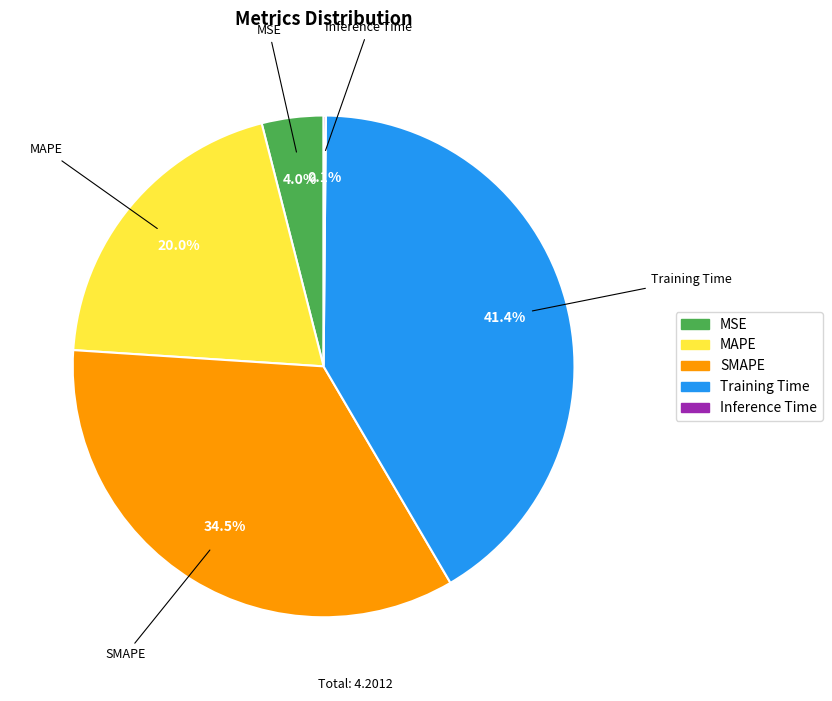

Between MAPE and SMAPE, which is larger?

SMAPE